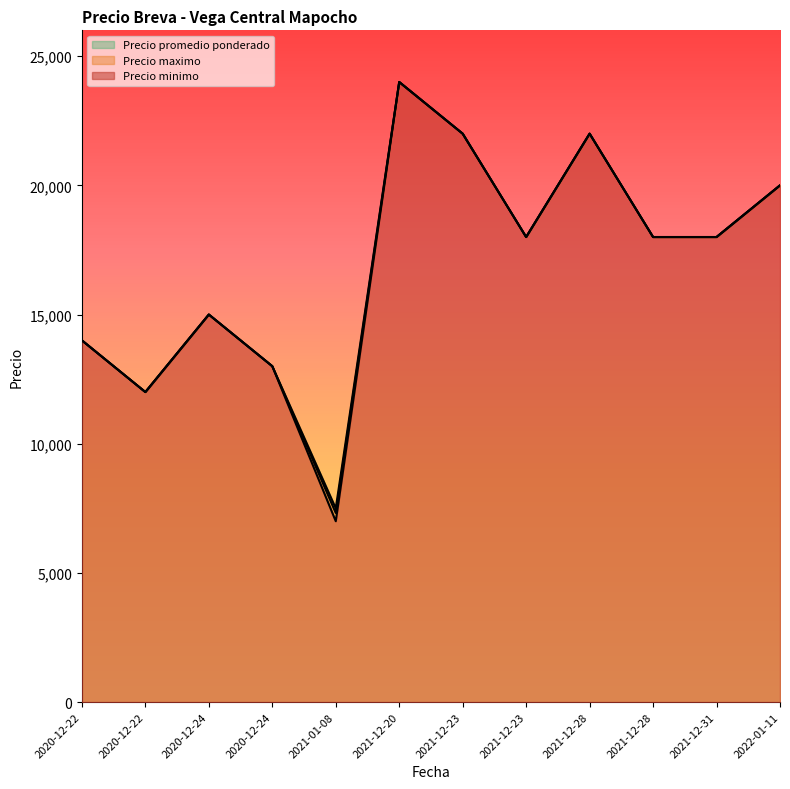

Reading left to right, transcribe all the data shown in this chart.

Precio minimo: 2021-12-28=22000	2021-12-28=18000	2021-12-20=24000	2021-12-31=18000	2020-12-24=15000	2020-12-24=13000	2020-12-22=14000	2020-12-22=12000	2021-01-08=7000	2021-12-23=22000	2021-12-23=18000	2022-01-11=20000
Precio maximo: 2021-12-28=22000	2021-12-28=18000	2021-12-20=24000	2021-12-31=18000	2020-12-24=15000	2020-12-24=13000	2020-12-22=14000	2020-12-22=12000	2021-01-08=7500	2021-12-23=22000	2021-12-23=18000	2022-01-11=20000
Precio promedio ponderado: 2021-12-28=22000	2021-12-28=18000	2021-12-20=24000	2021-12-31=18000	2020-12-24=15000	2020-12-24=13000	2020-12-22=14000	2020-12-22=12000	2021-01-08=7318	2021-12-23=22000	2021-12-23=18000	2022-01-11=20000